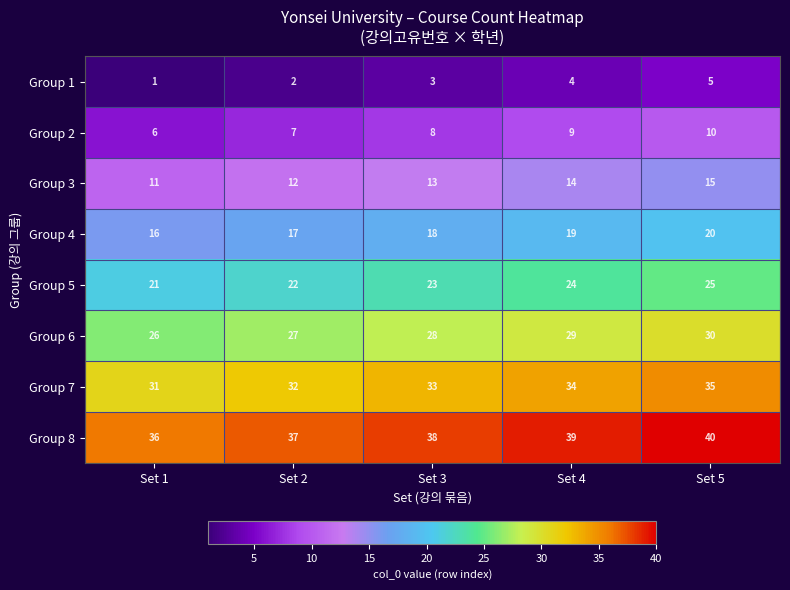

Where is Group 2 nearest to the value 8?

Set 3